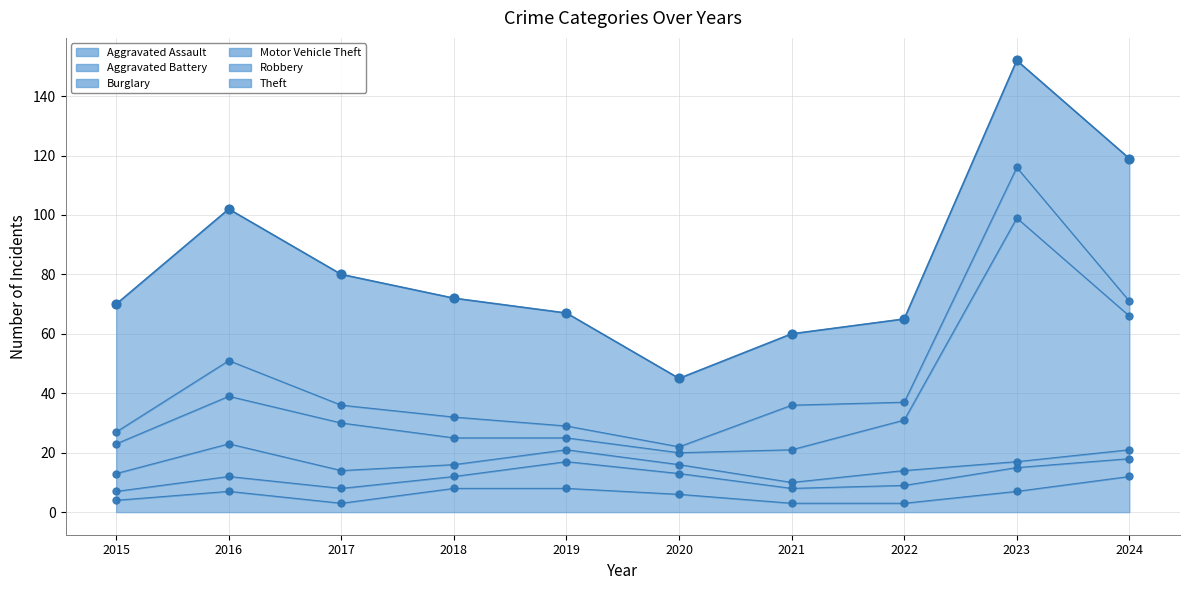

What is the change in value from 2016 to 2019?

-35